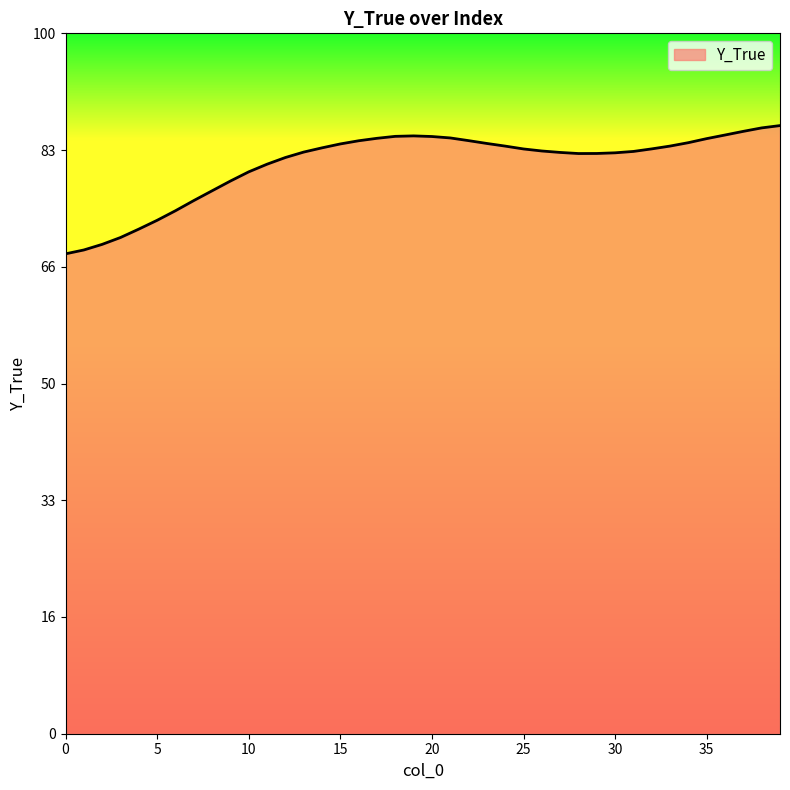

Does the chart have visible grid lines?

No